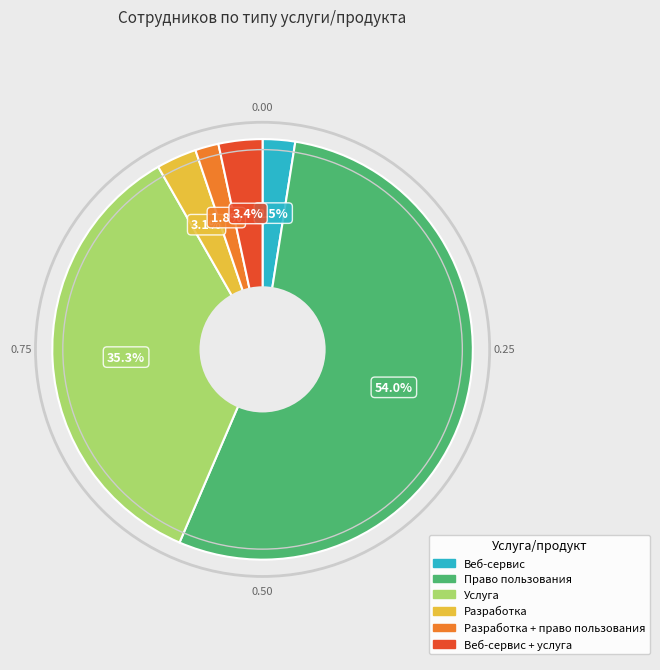

Is there any slice that represents more than half of the pie?

Yes